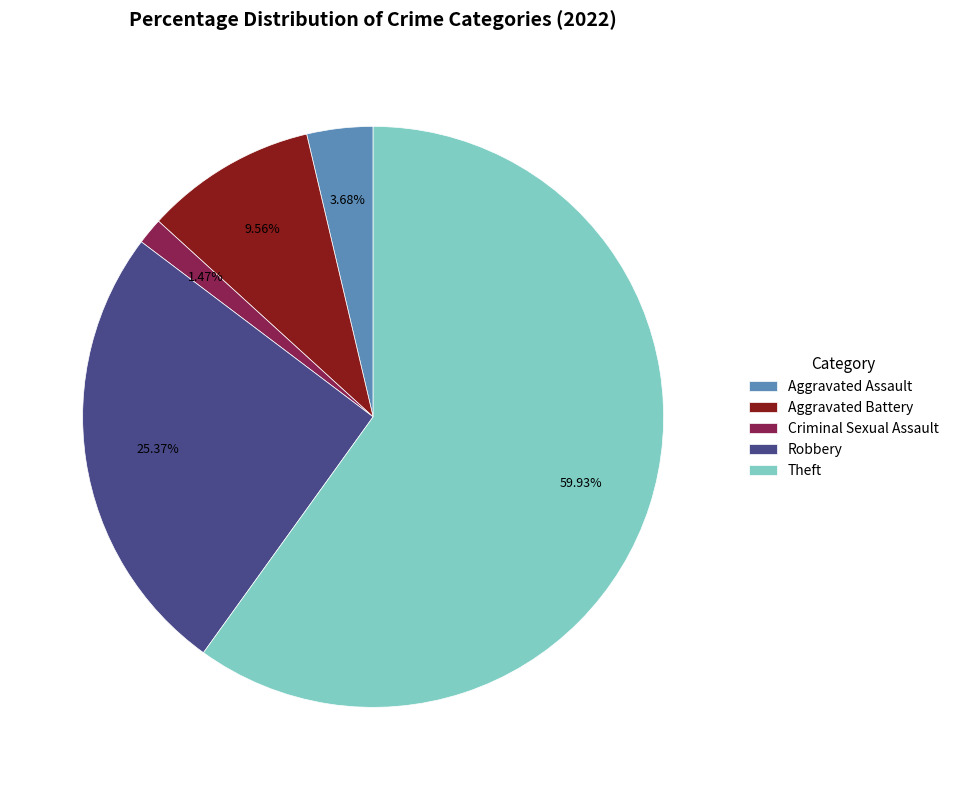

Combined, do Theft and Aggravated Battery account for over 50%?

Yes